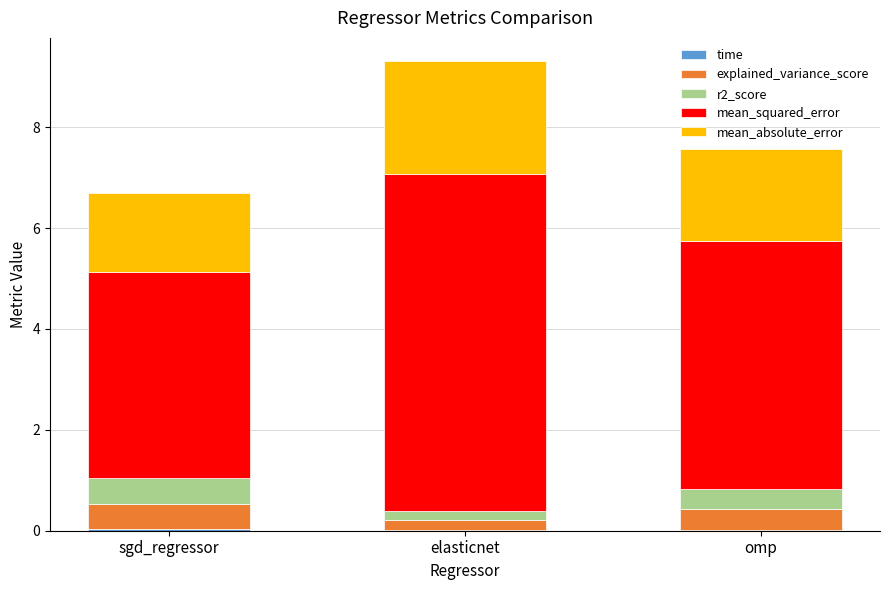

At which category is the sum across all series the highest?

elasticnet